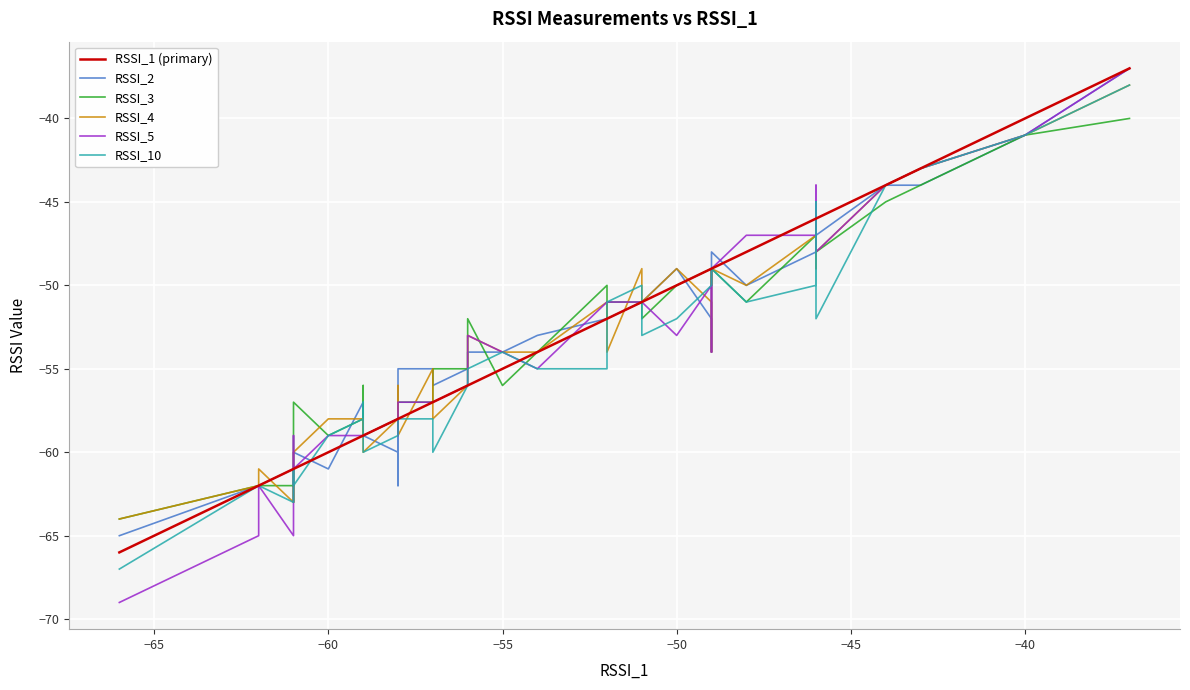

Does the chart display data point markers on the line(s)?

No